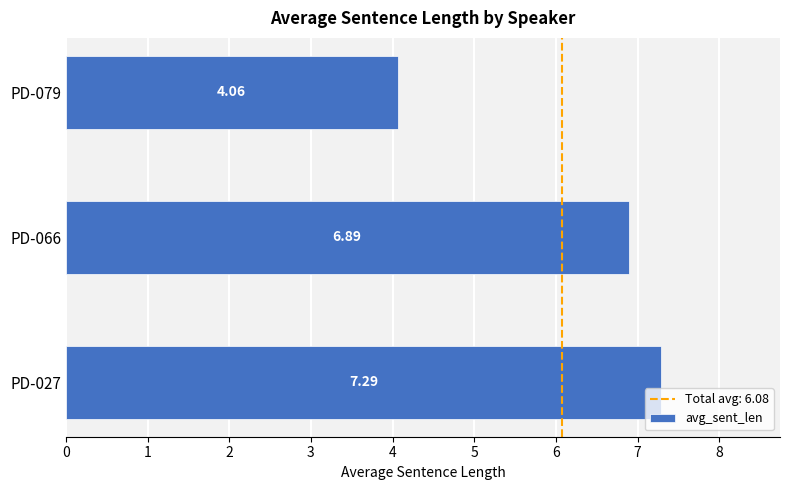

What is the ratio of the value at PD-079 to the value at PD-027?

0.6